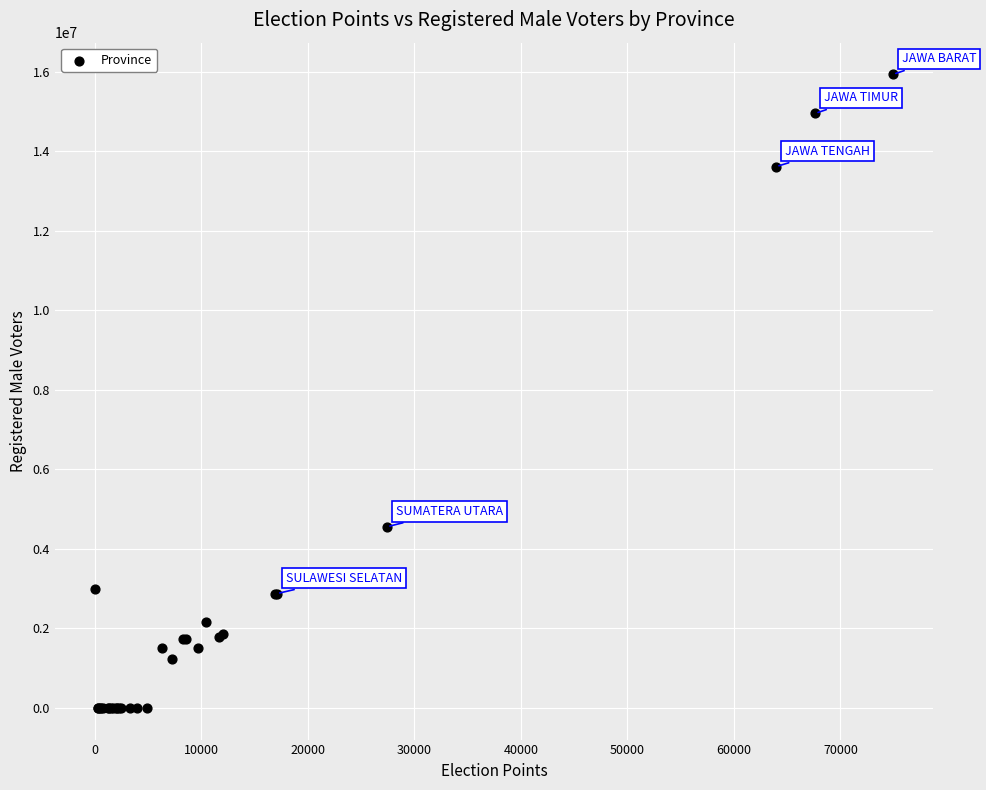

What Y value in the scatter plot is closest to 7970682?

4559668.0